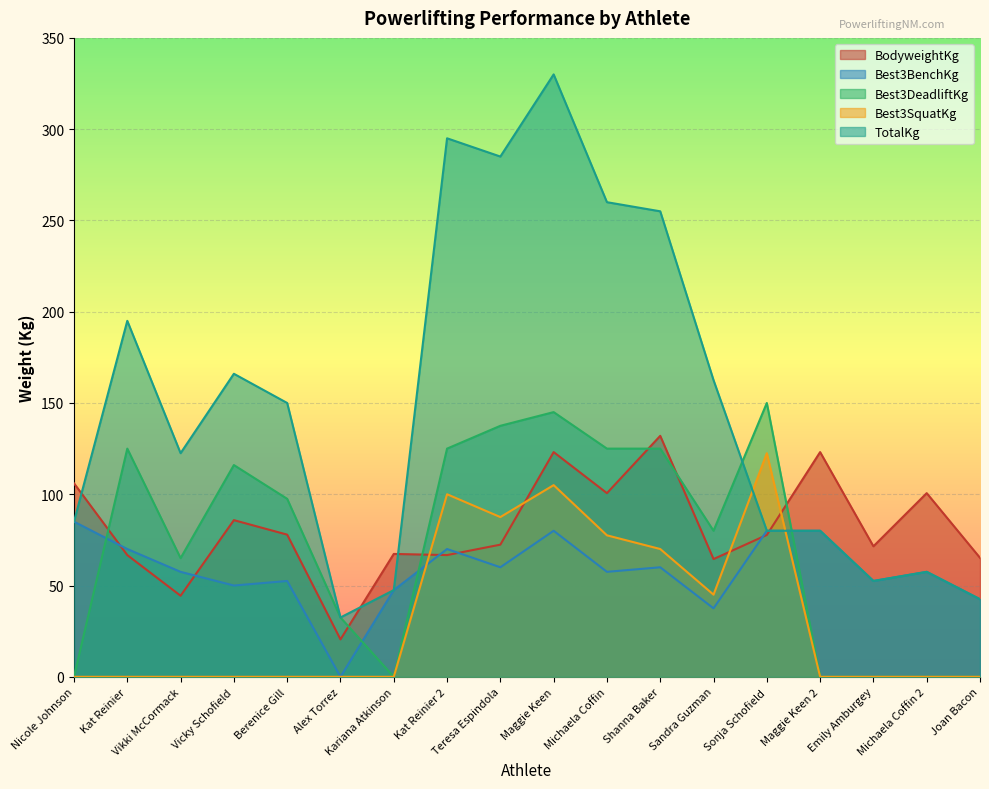

Where is the first local minimum for TotalKg?

Vikki McCormack